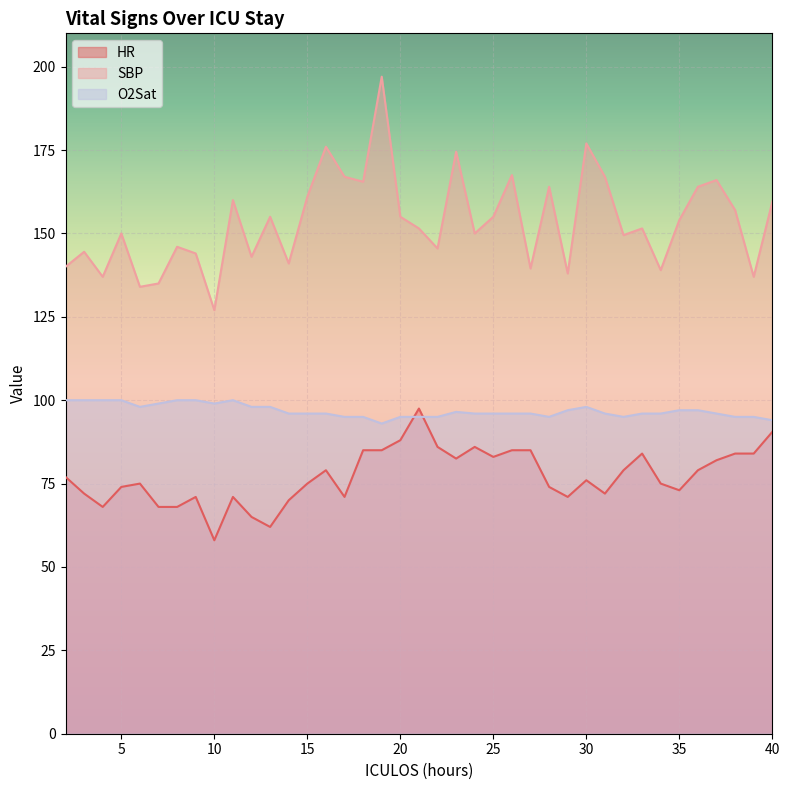

List the labels in order of HR value, largest first.

21, 40, 20, 22, 24, 18, 19, 26, 27, 33, 38, 39, 25, 23, 37, 16, 32, 36, 2, 30, 6, 15, 34, 5, 28, 35, 3, 31, 9, 11, 17, 29, 14, 4, 7, 8, 12, 13, 10